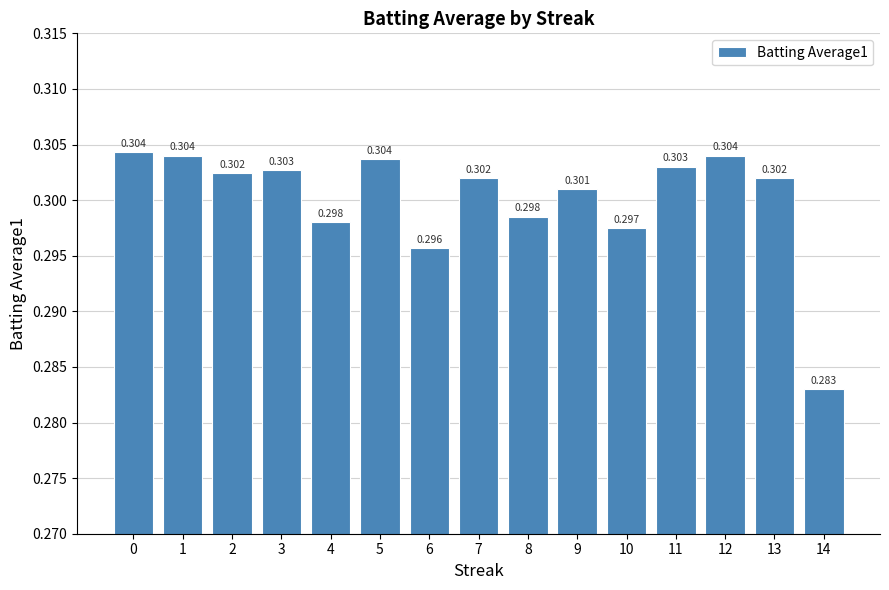

Count the number of categories in the chart.

15